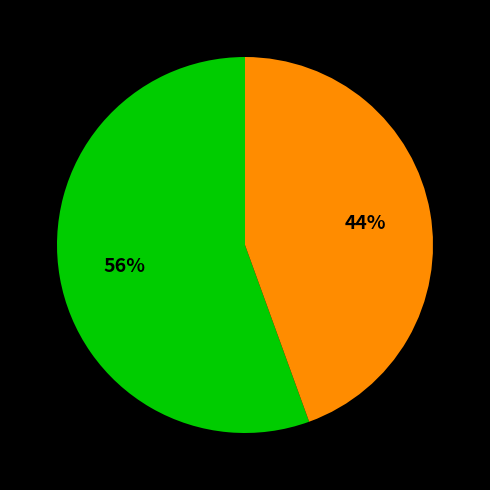

To the nearest percent, what is the average slice percentage?

50%